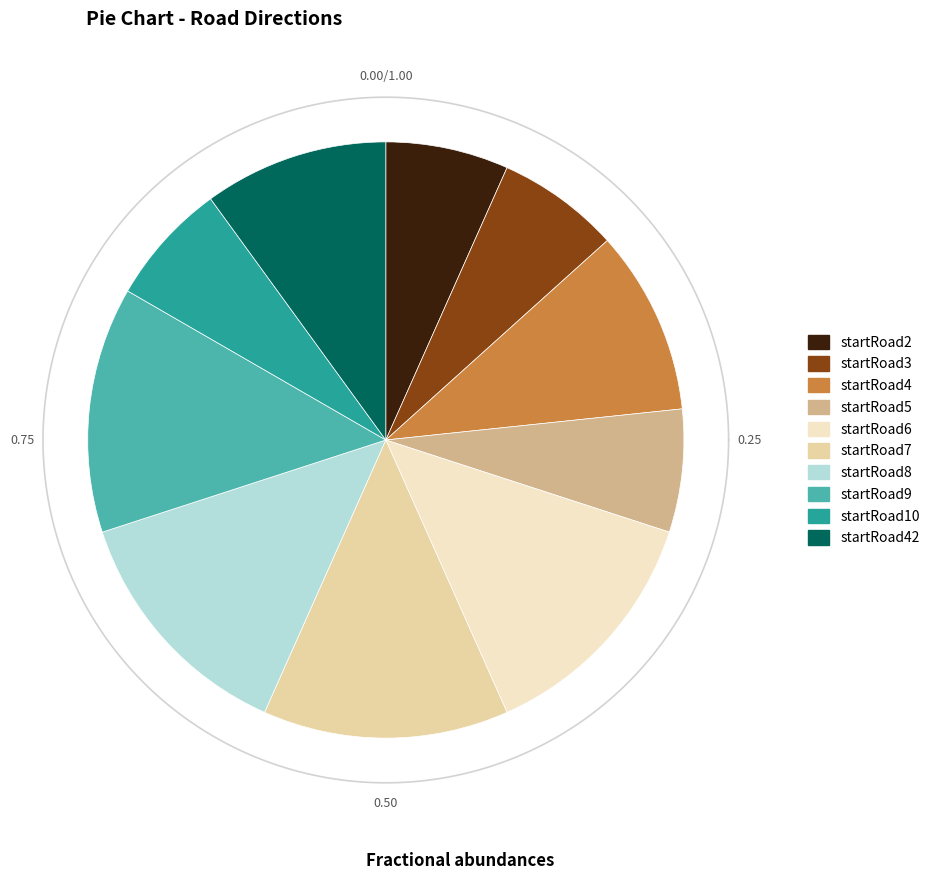

To the nearest percent, what is the combined percentage of startRoad8 and startRoad3?

20%